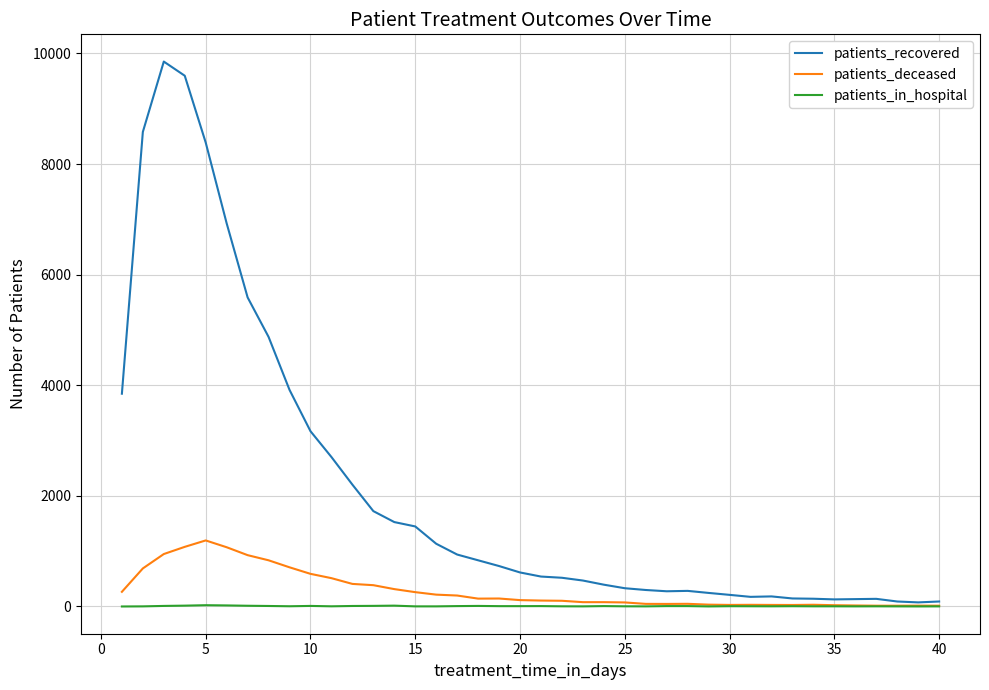

Which series has the largest range (max minus min)?

patients_recovered